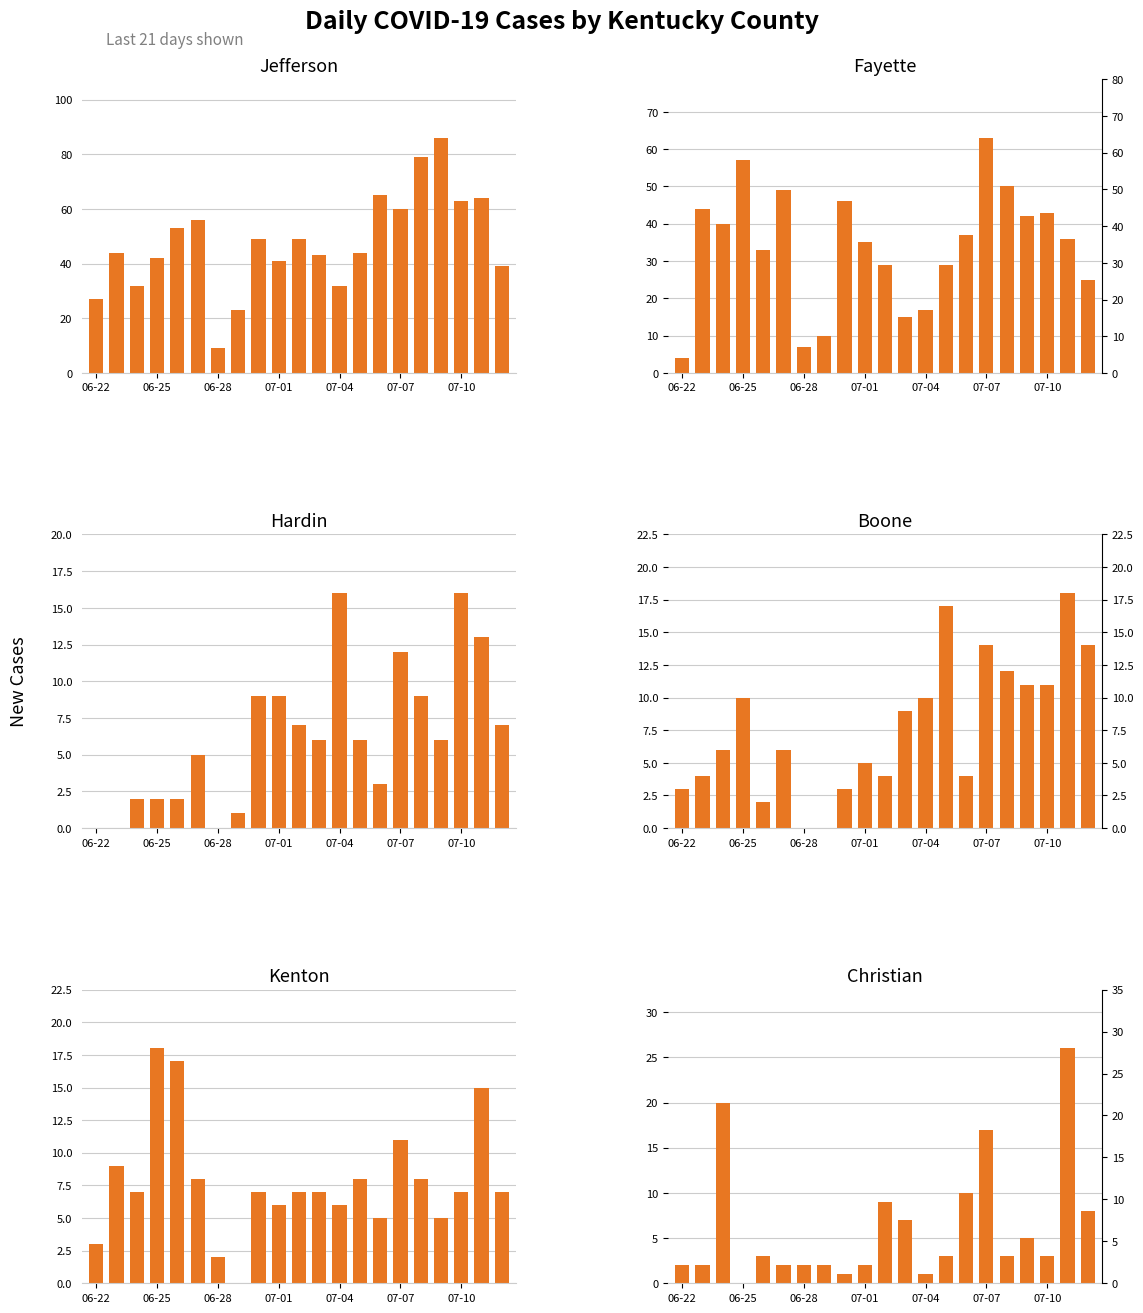

What are all the series names shown in the legend?

Jefferson, Fayette, Hardin, Boone, Kenton, Christian